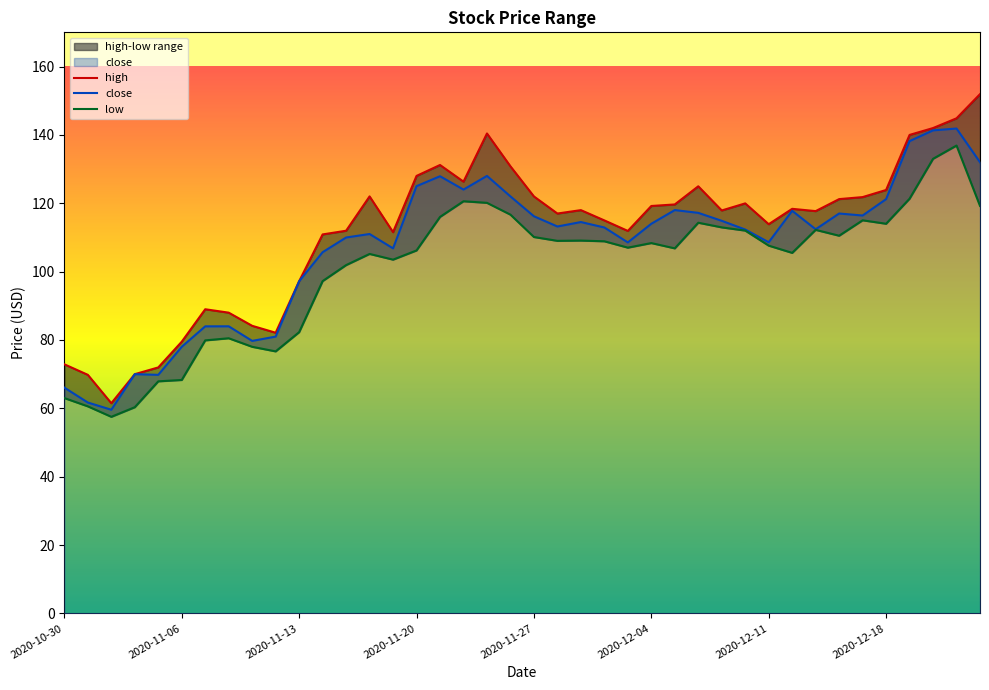

What is the lowest value of the close series?

59.6